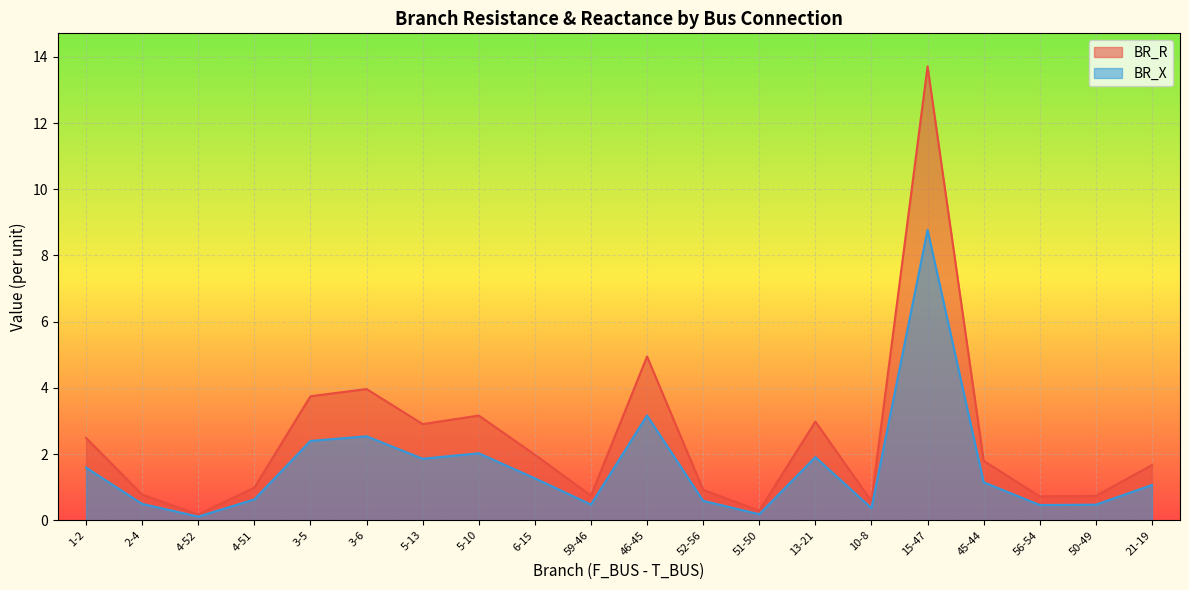

Which series has the largest total across all categories?

BR_R